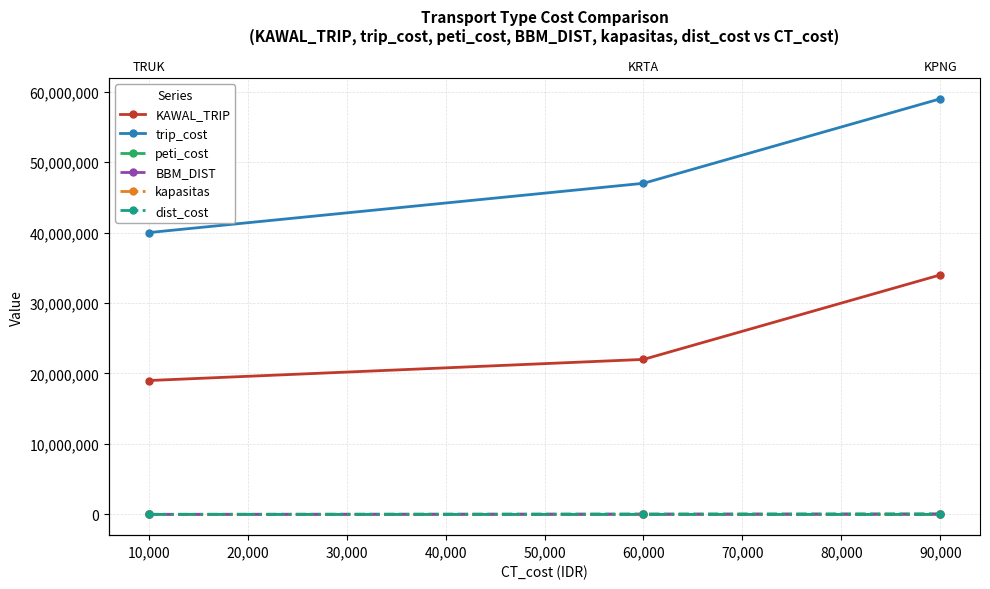

What is the average value of the KAWAL_TRIP series?

25000000